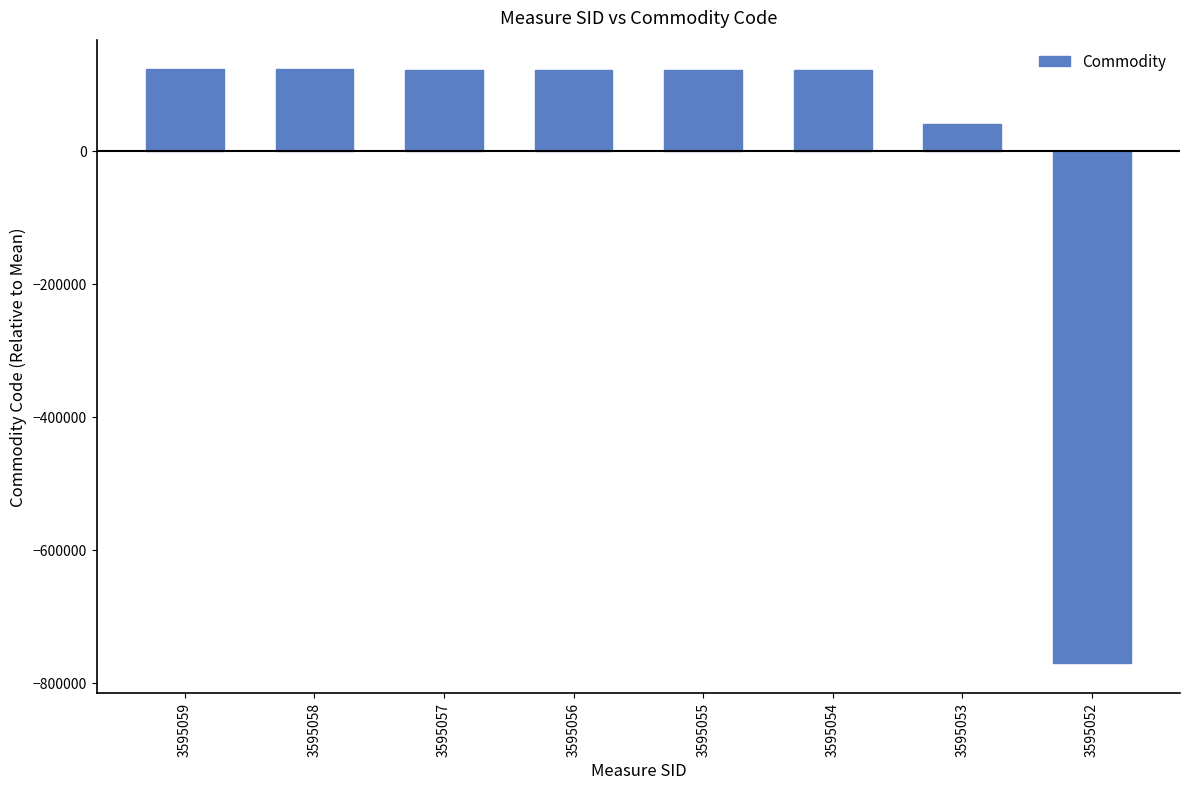

Read the value at 3595059.

122031.5